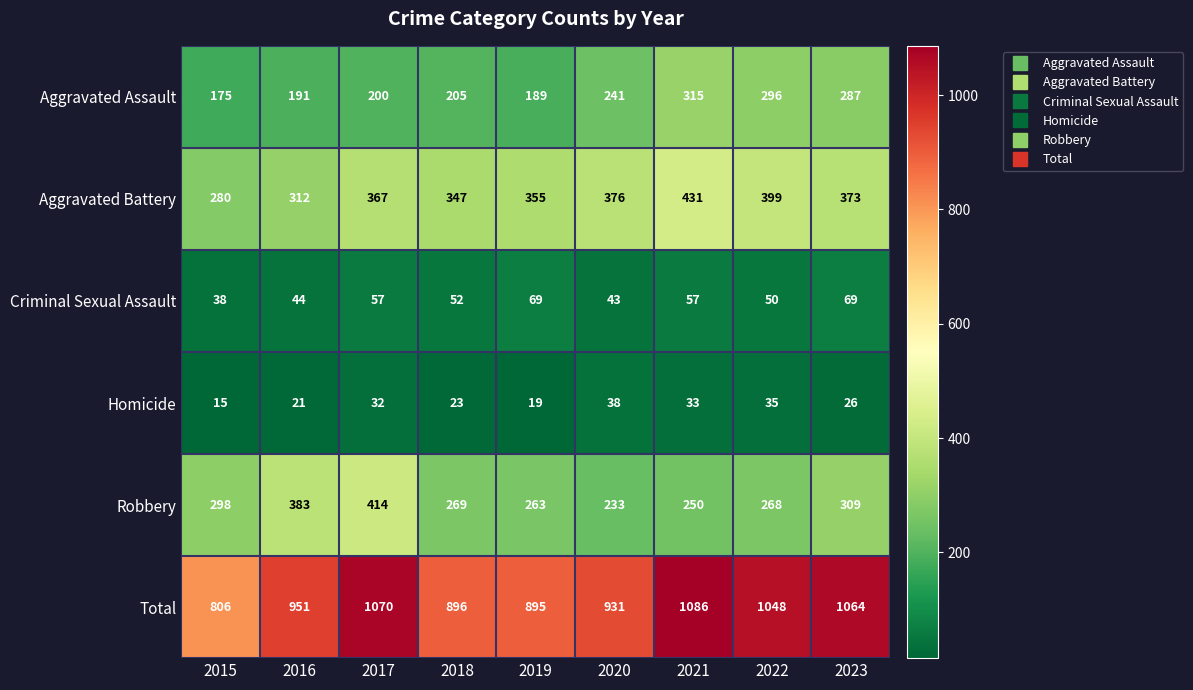

What is the highest value of the Homicide series?

38